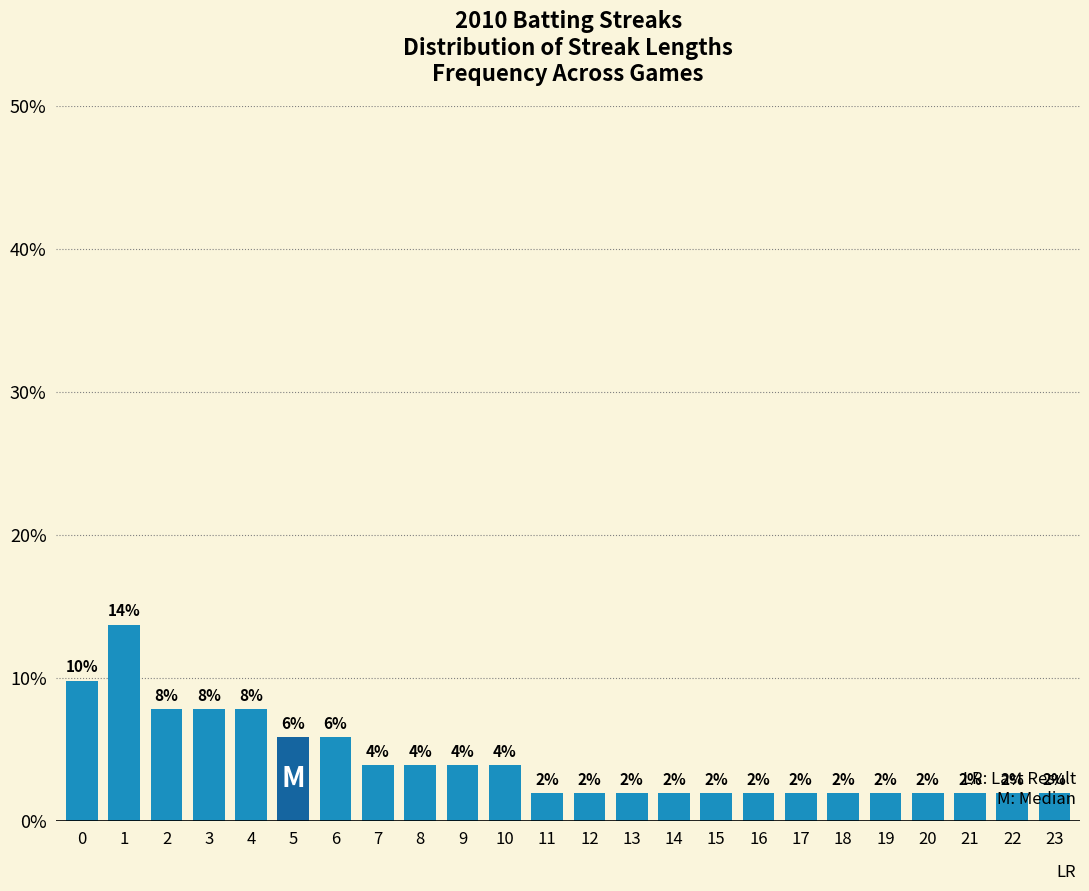

What is the change in value from 0 to 3?

-2.0